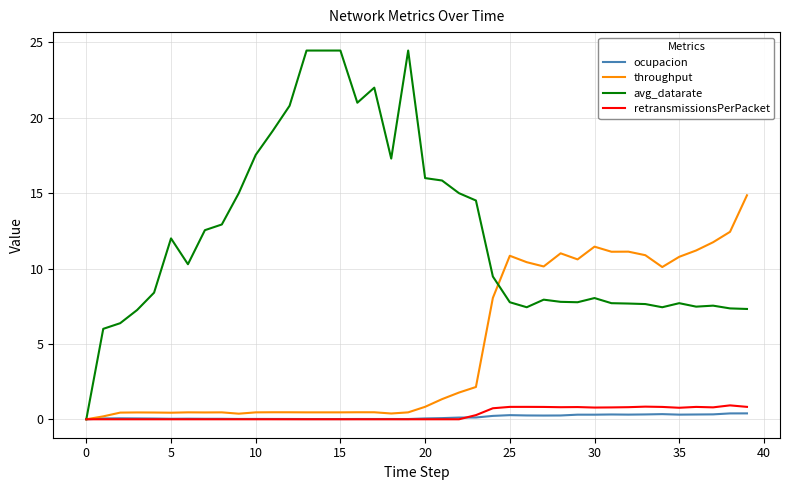

What is the maximum value shown in the chart?

24.5